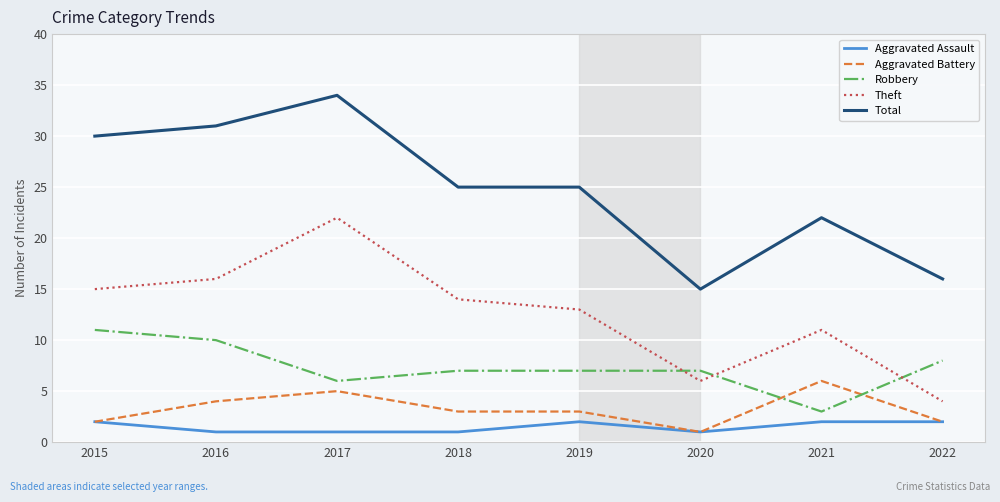

Which series has the widest spread of values?

Total